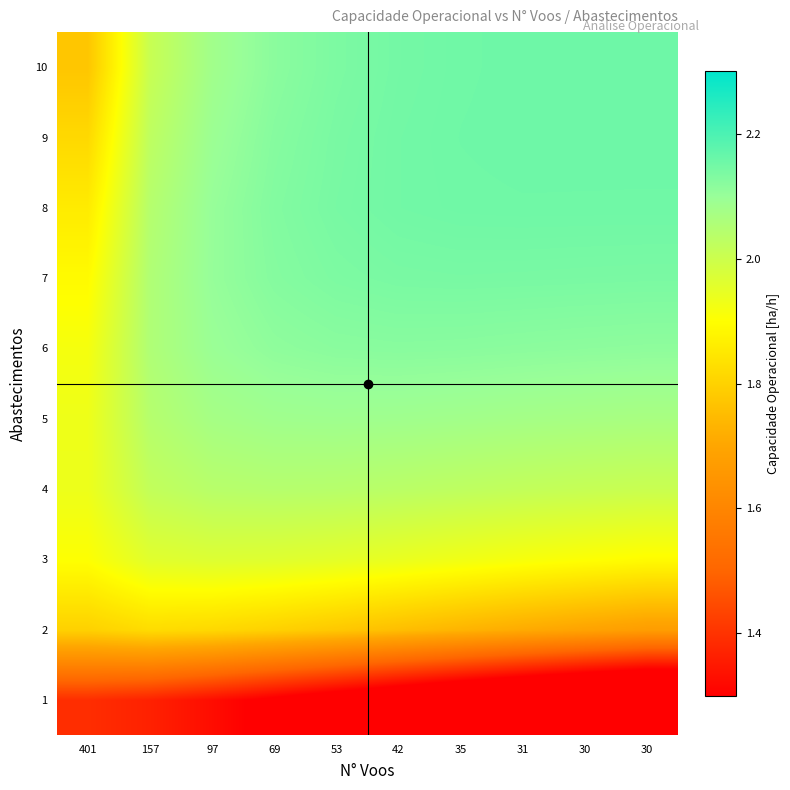

Which label corresponds to the smallest value in the chart?

30